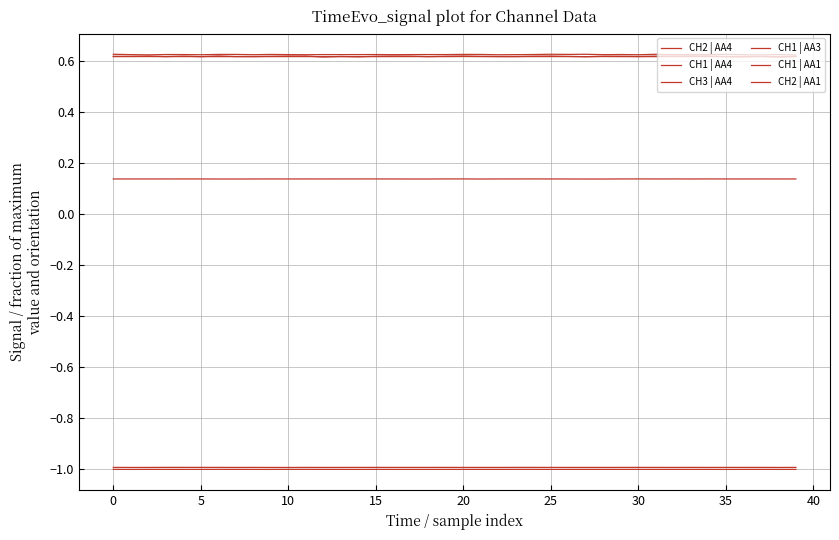

What is the label of the 21st point from the right?

19